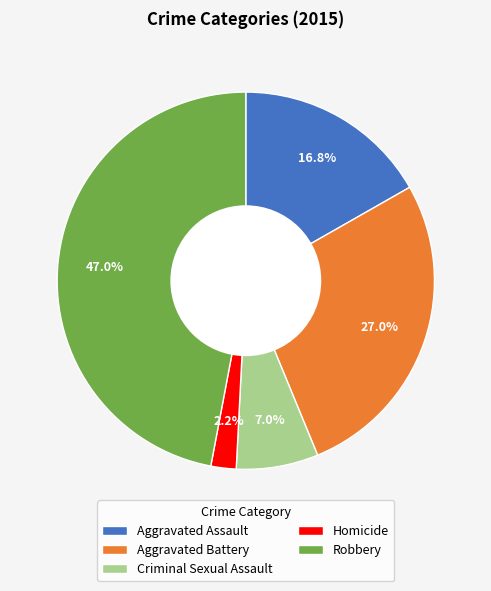

How many slices are in this pie chart?

5